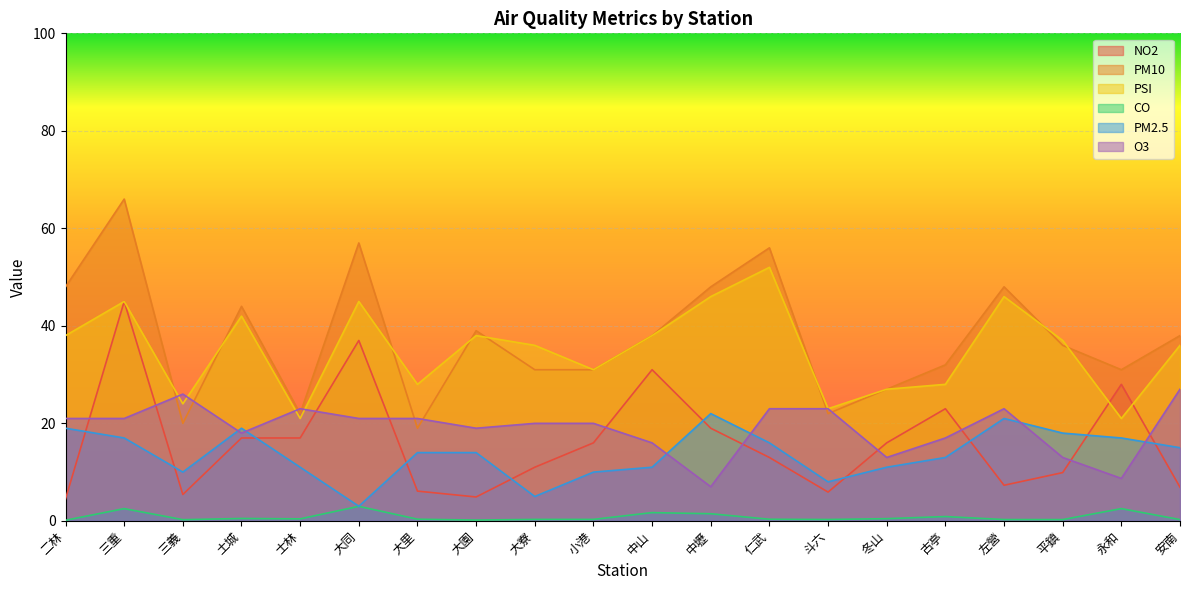

At how many categories does at least one series exceed 23?

18